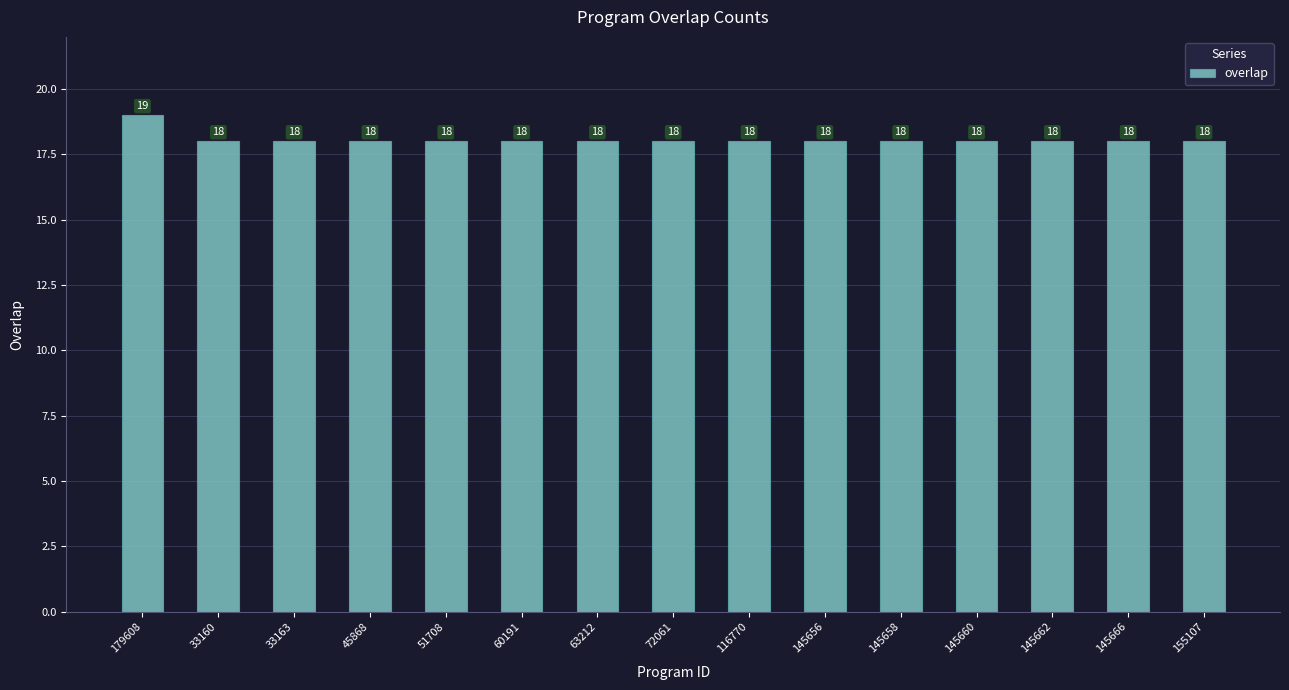

What is the label of the 10th bar from the right?

60191